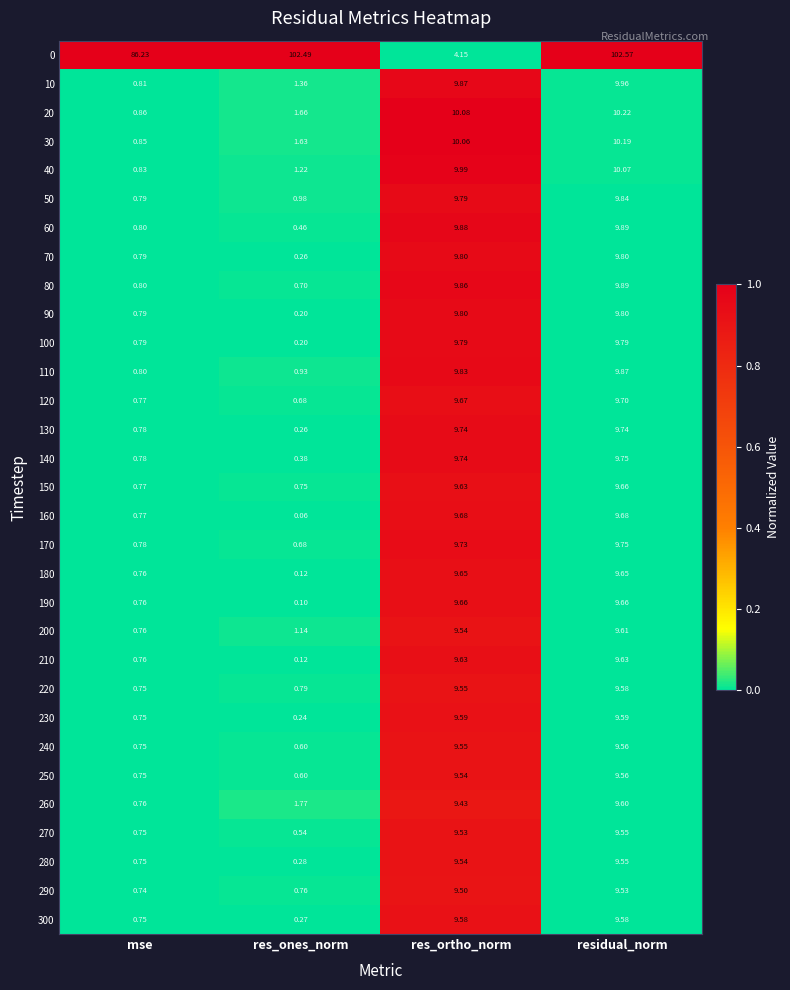

How many series are shown in this chart?

31